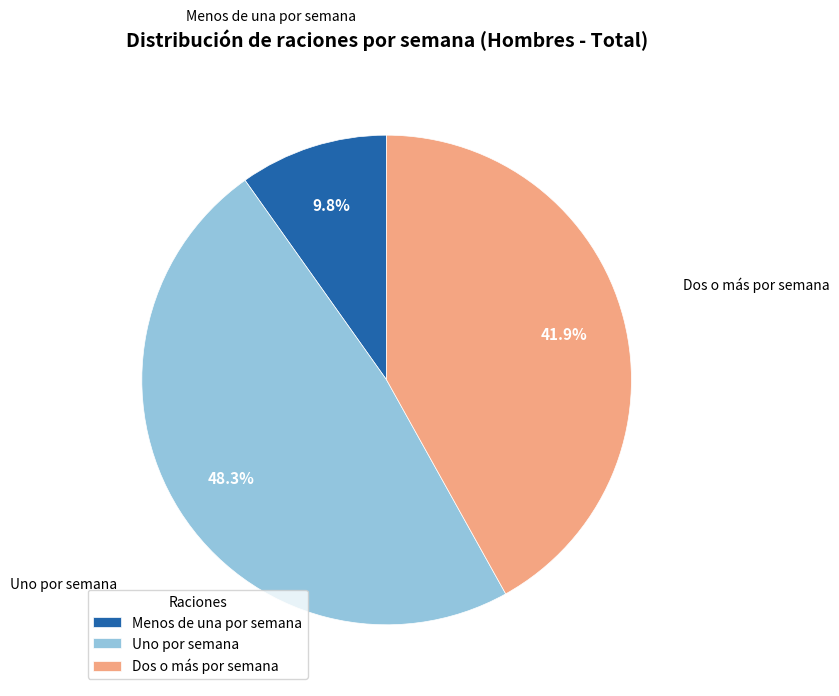

Which category has the smallest portion of the pie?

Menos de una por semana